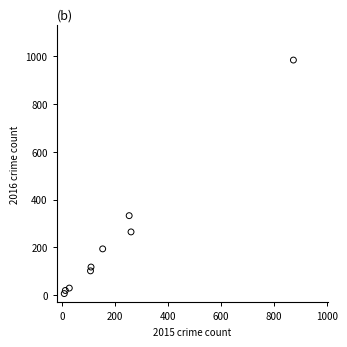

What is the average X value?

201